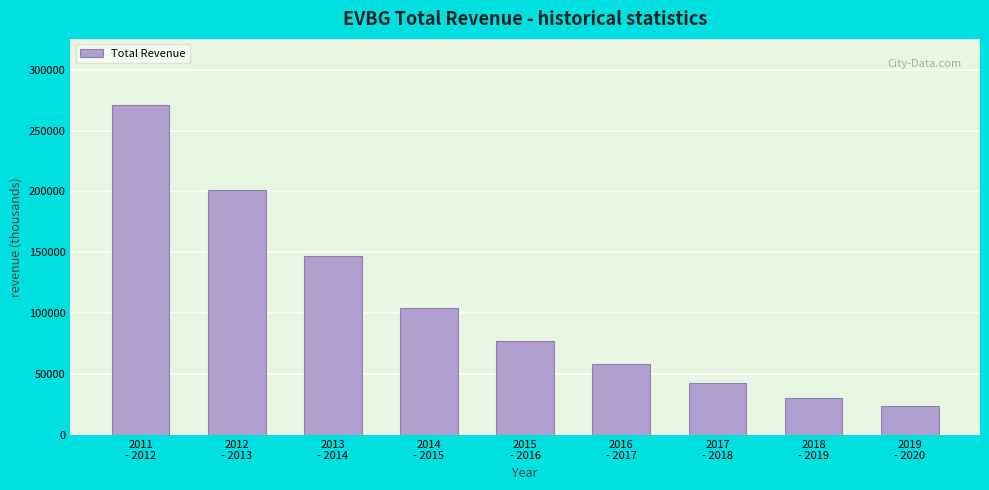

Reading left to right, list all the values displayed in this chart.

271100	200900	147100	104400	76800	58700	42400	30000	23400